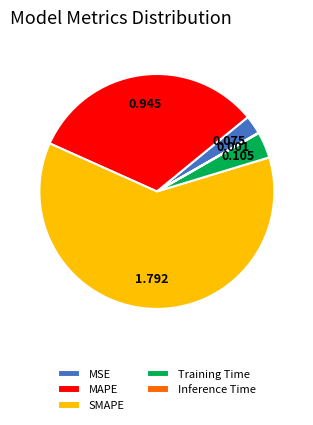

Which category accounts for the majority?

SMAPE